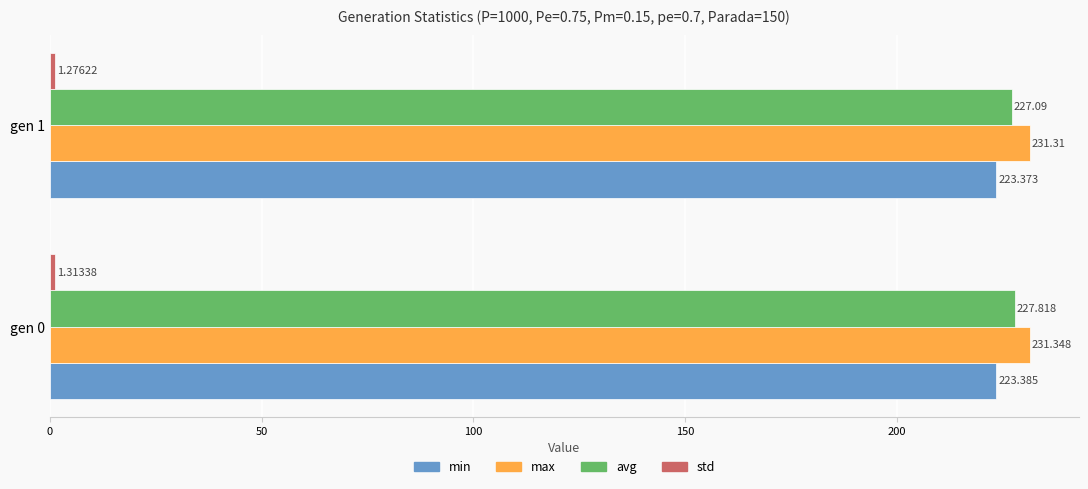

Which series has the widest spread of values?

avg